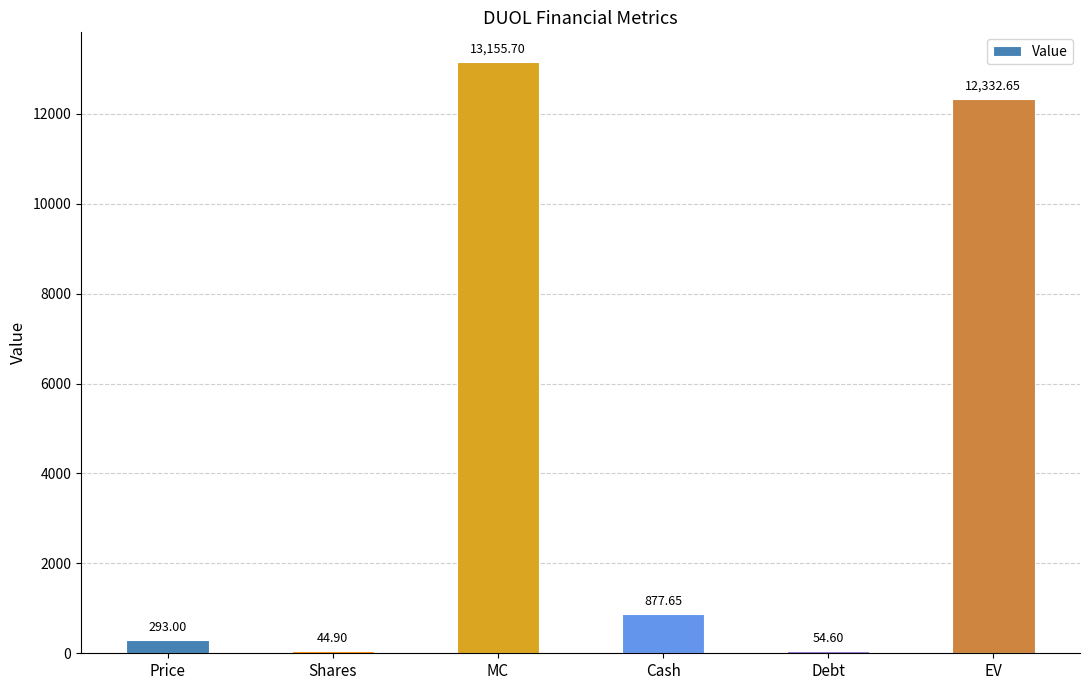

What is the sum of all values?

26758.5